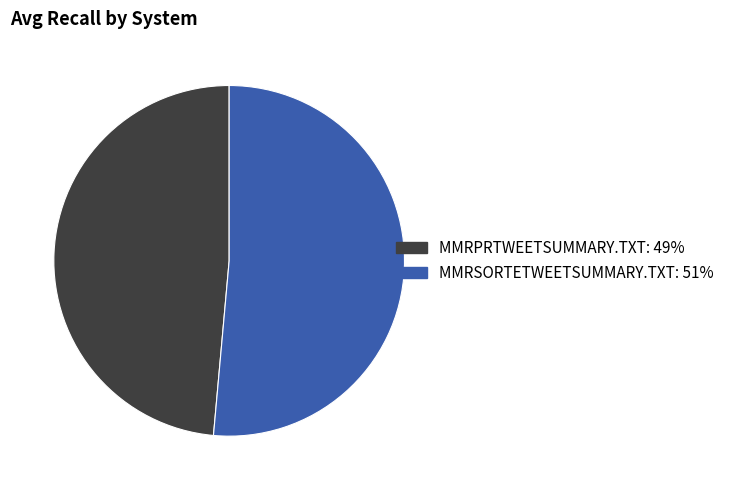

Which category has the biggest portion of the pie?

MMRSORTETWEETSUMMARY.TXT